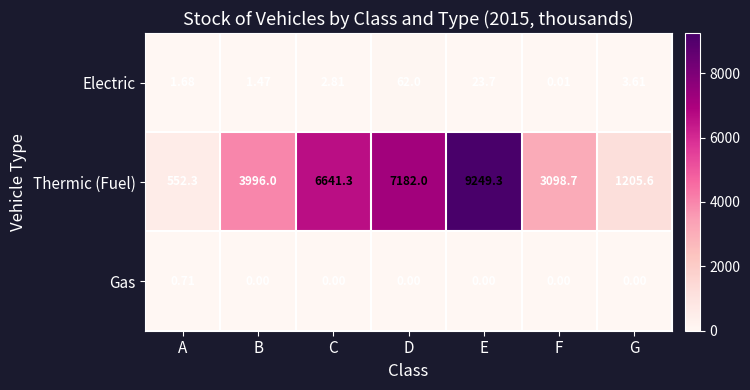

Between C and E, which series saw the biggest shift?

Thermic (Fuel)